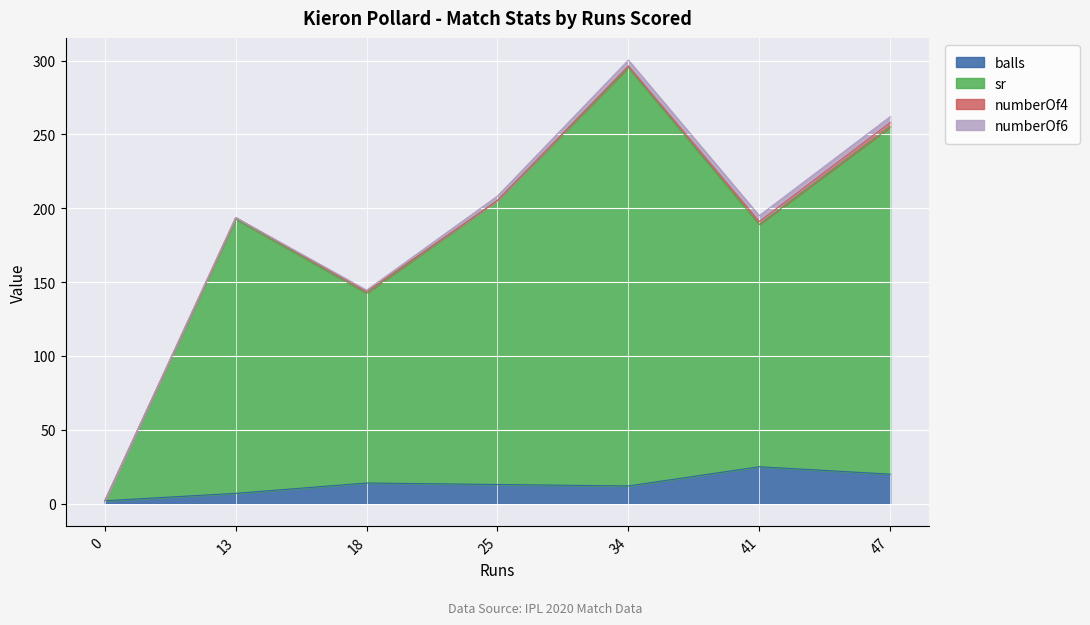

Which series has the largest range (max minus min)?

sr